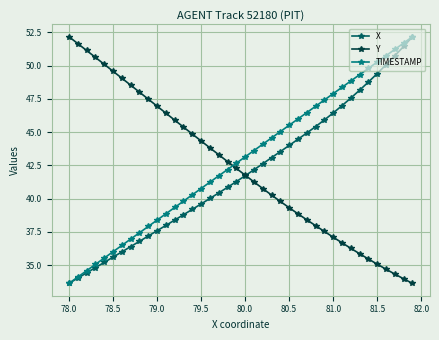

What is the smallest value displayed?

33.6